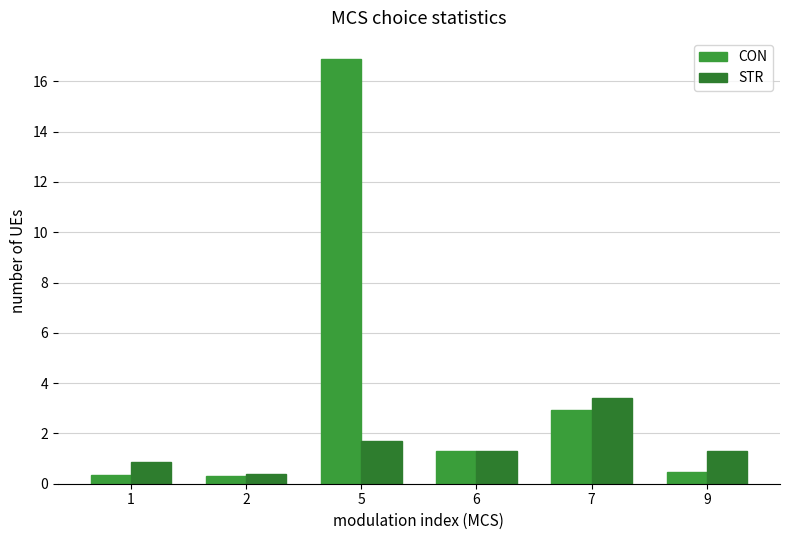

The value of STR at 1 is 1.5. True or false?

False